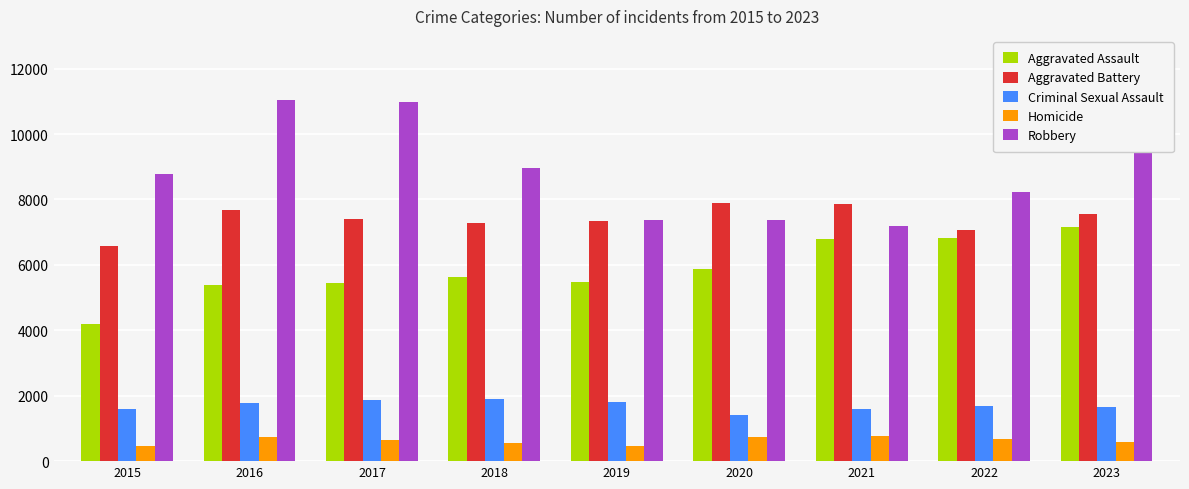

At which label does Criminal Sexual Assault reach its minimum?

2020